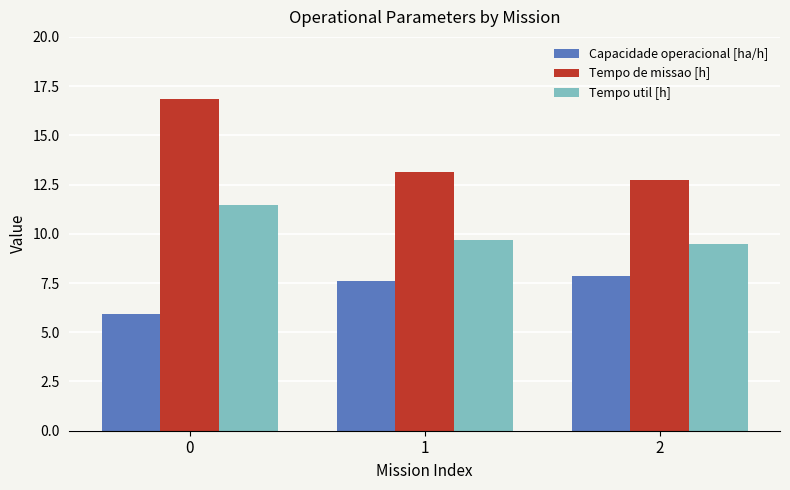

What is the maximum value for Capacidade operacional [ha/h]?

7.9